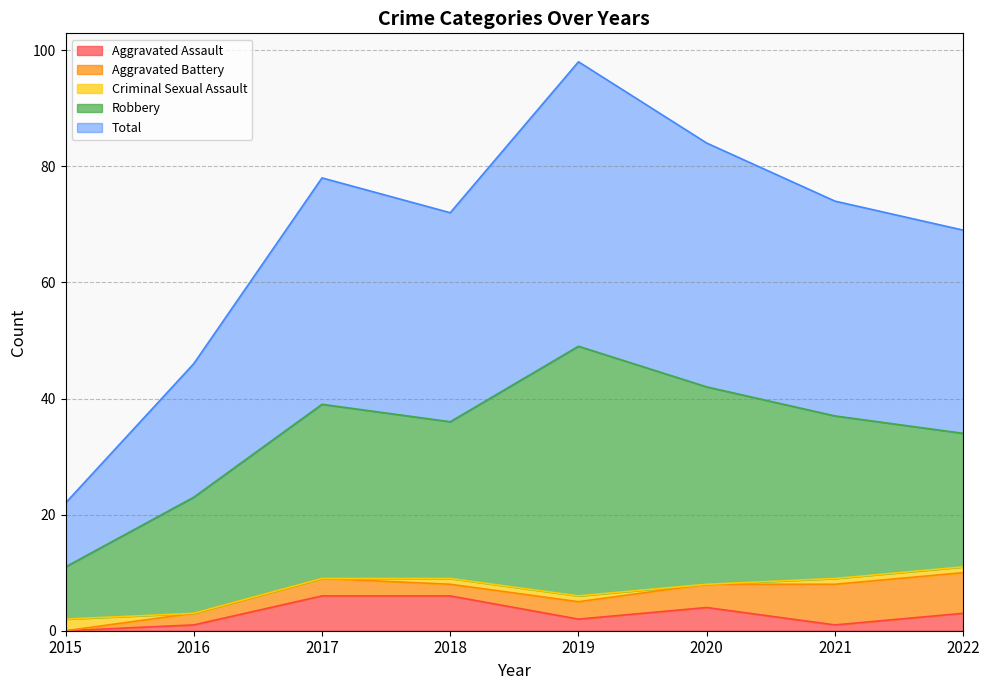

Reading left to right, list all the values displayed in this chart.

Aggravated Assault: 0	1	6	6	2	4	1	3
Aggravated Battery: 0	2	3	2	3	4	7	7
Criminal Sexual Assault: 2	0	0	1	1	0	1	1
Robbery: 9	20	30	27	43	34	28	23
Total: 11	23	39	36	49	42	37	35